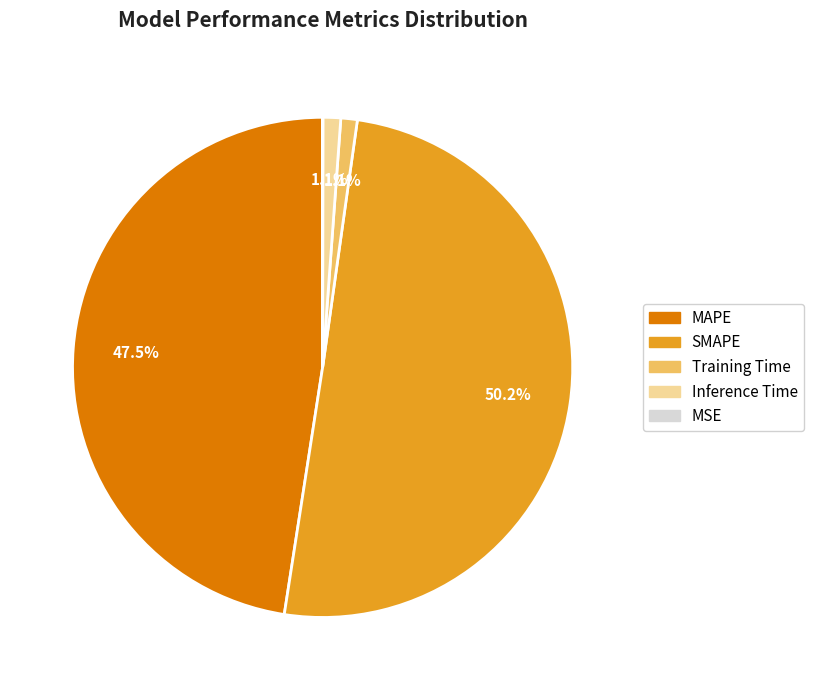

What percentage is the Inference Time slice, to the nearest percent?

1%